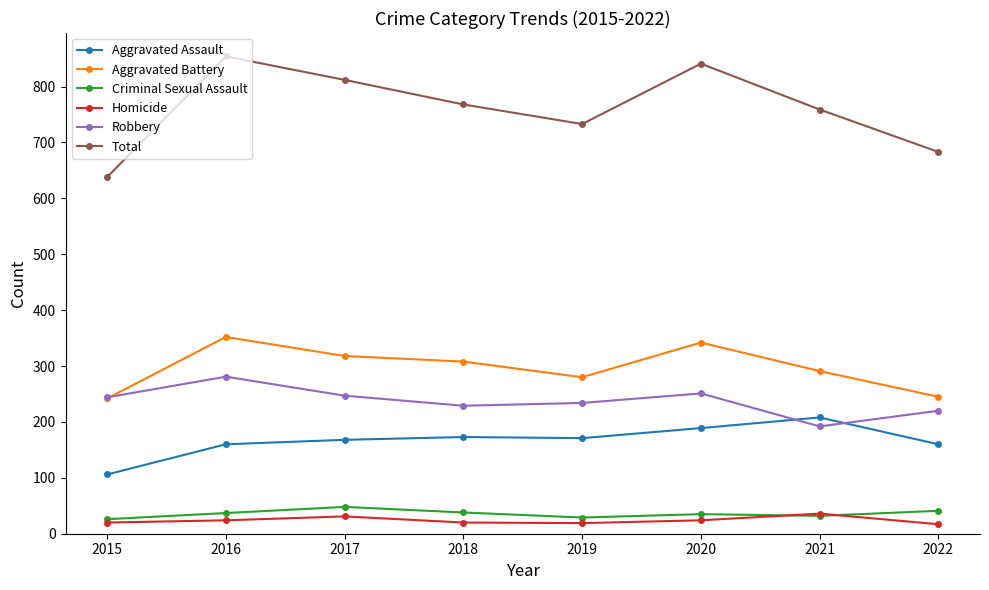

Does the chart have visible grid lines?

No